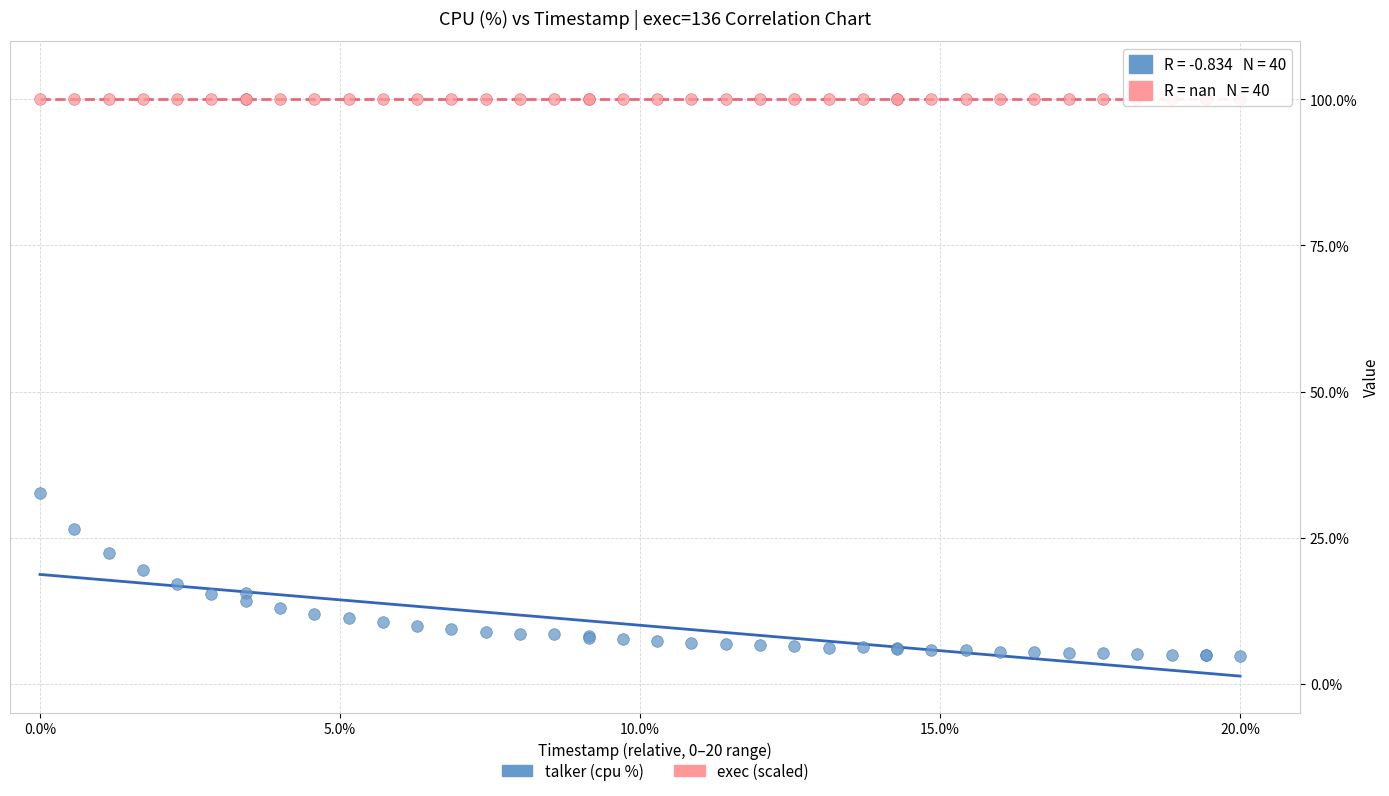

Across all series, what Y value is closest to 52?

32.7